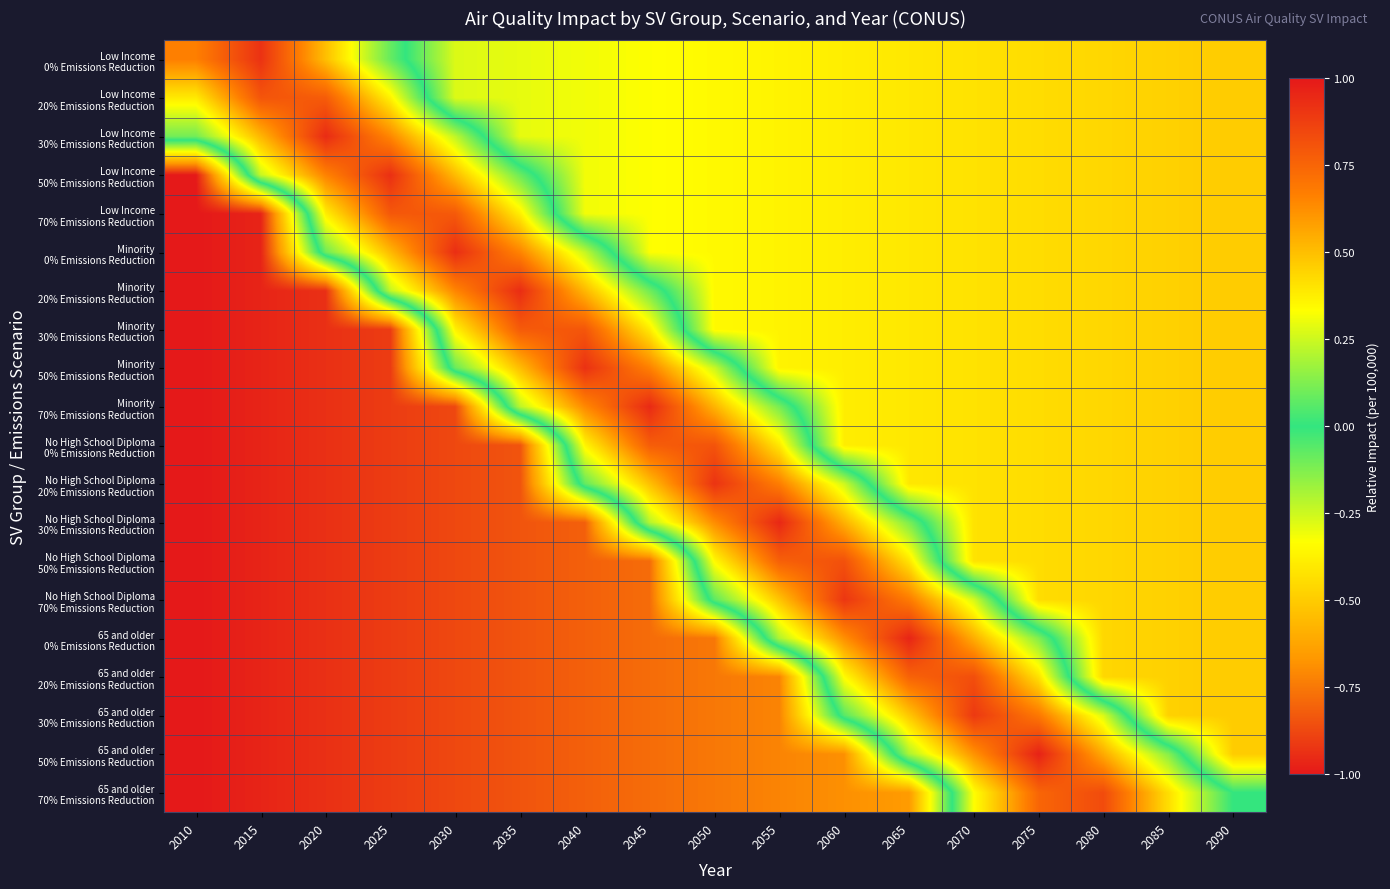

Between 2080 and 2015, which is larger?

2015